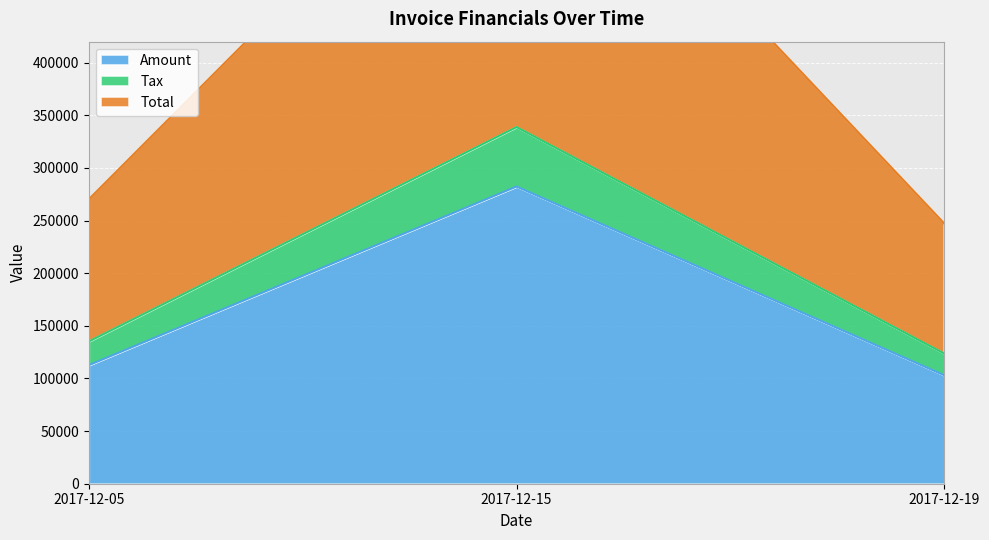

At which label is Amount closest to 192682?

2017-12-05